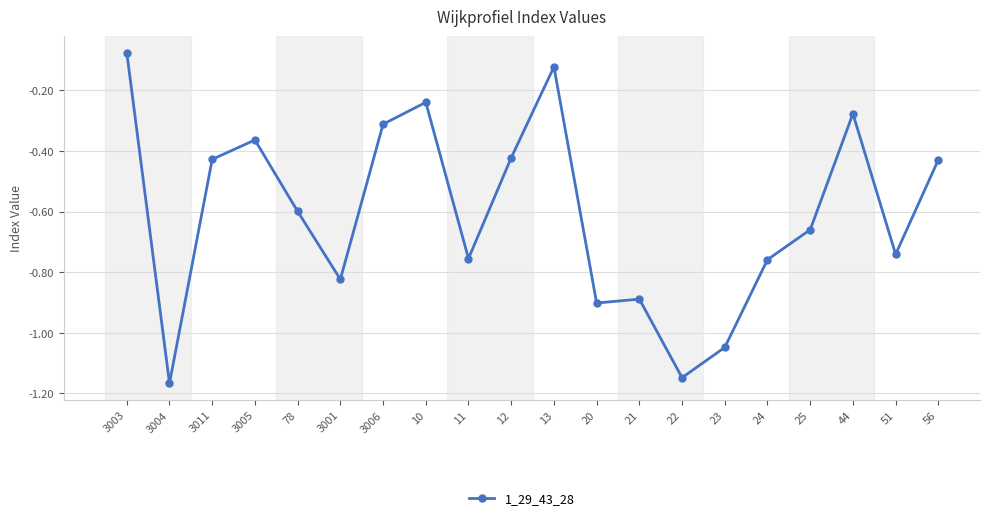

The chart shows a value of -1.1 at 78. True or false?

False